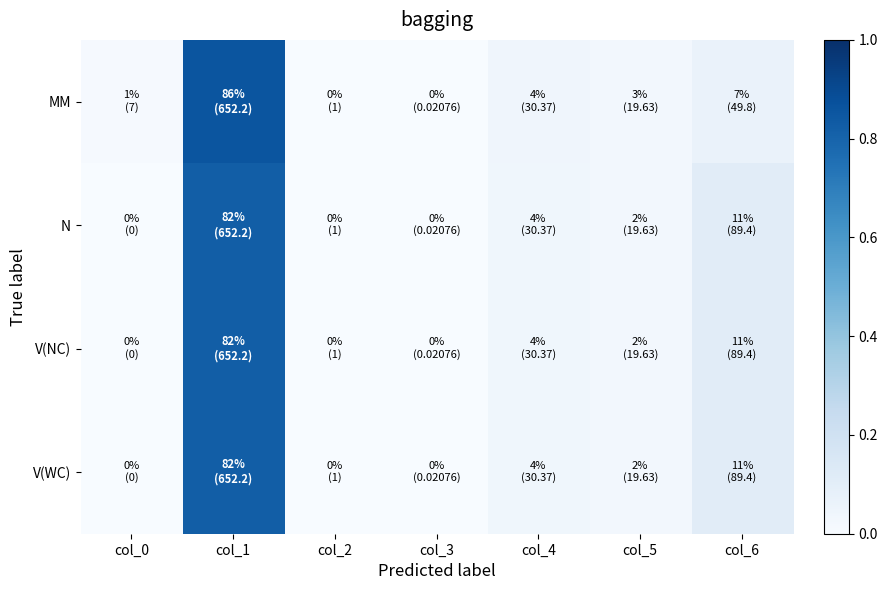

At col_4, list the series in order from largest to smallest.

MM, N, V(NC), V(WC)